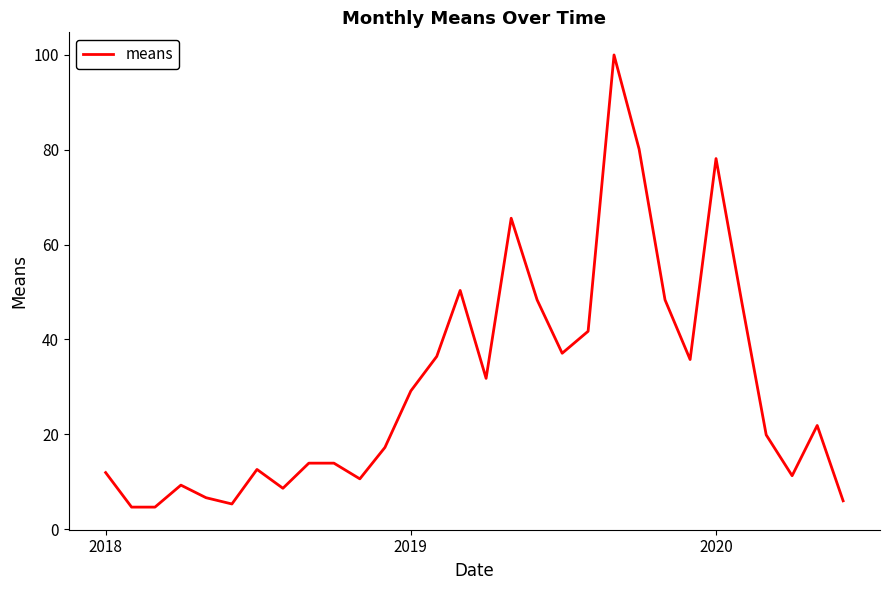

What is the greatest value displayed?

100.0